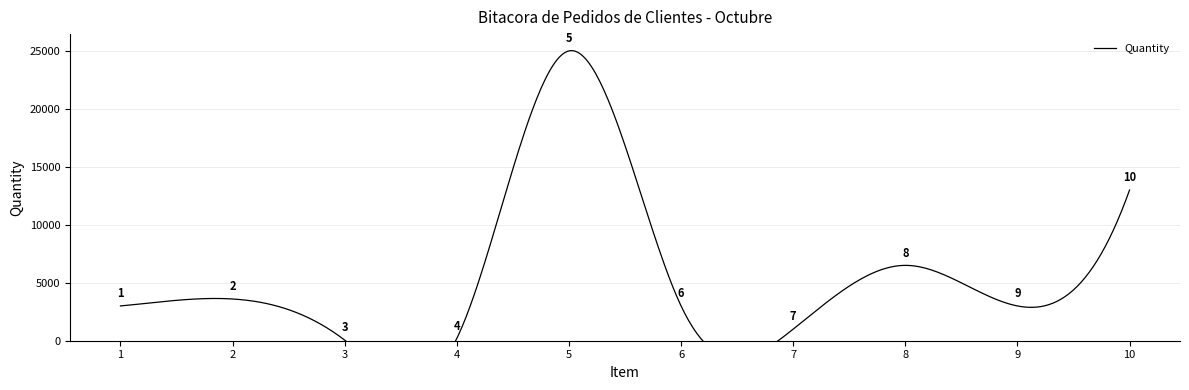

List the labels in order of value, smallest first.

3, 4, 7, 1, 6, 9, 2, 8, 10, 5